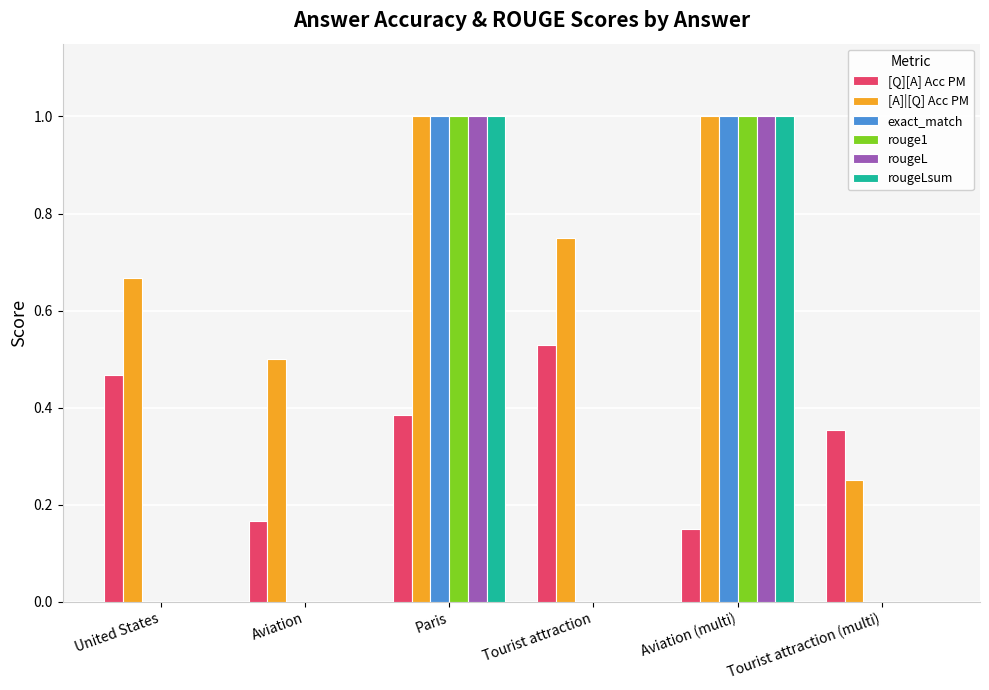

What are all the series names shown in the legend?

[Q][A] Acc PM, [A]|[Q] Acc PM, exact_match, rouge1, rougeL, rougeLsum